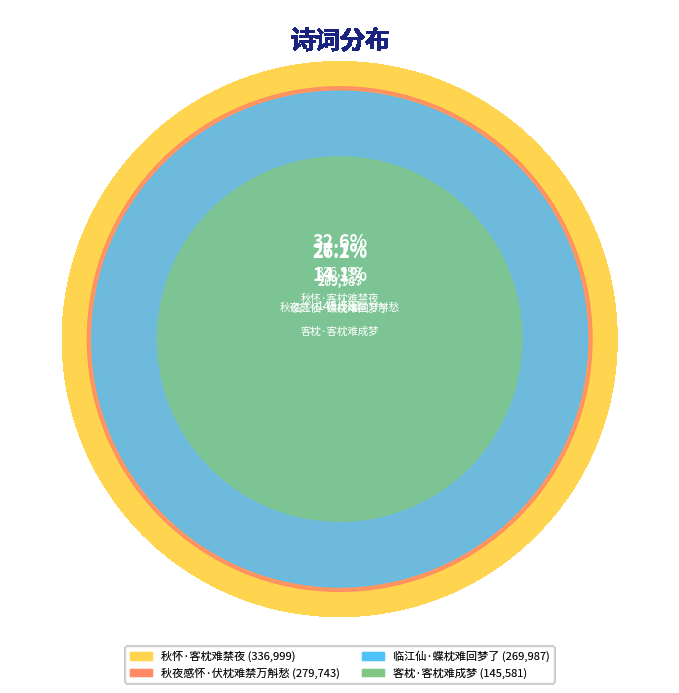

Rank the categories by value from highest to lowest.

秋怀·客枕难禁夜, 秋夜感怀·伏枕难禁万斛愁, 临江仙·蝶枕难回梦了, 客枕·客枕难成梦